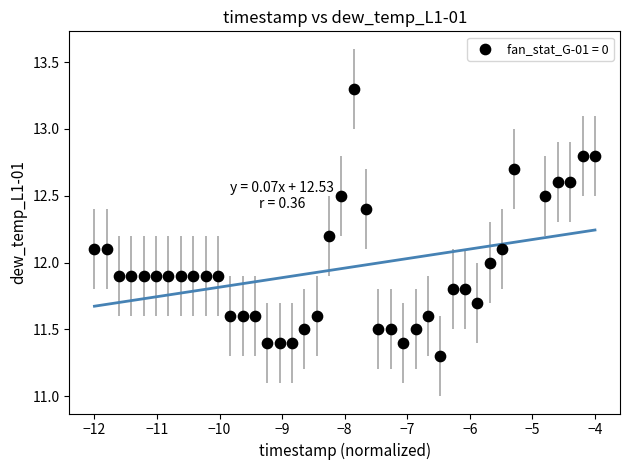

What is the range of X values (max minus min)?

8.0